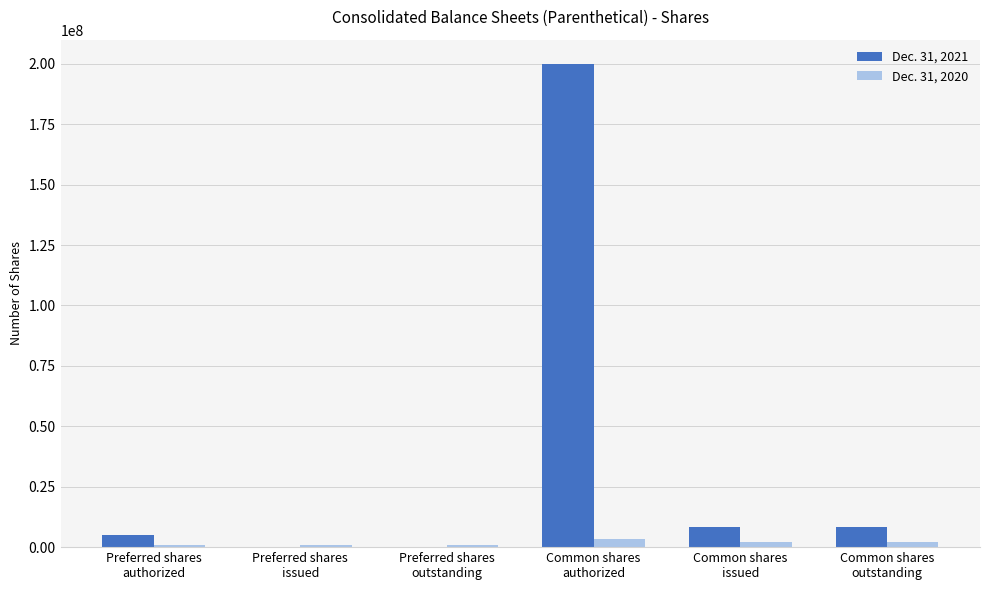

Which series has the largest total across all categories?

Dec. 31, 2021